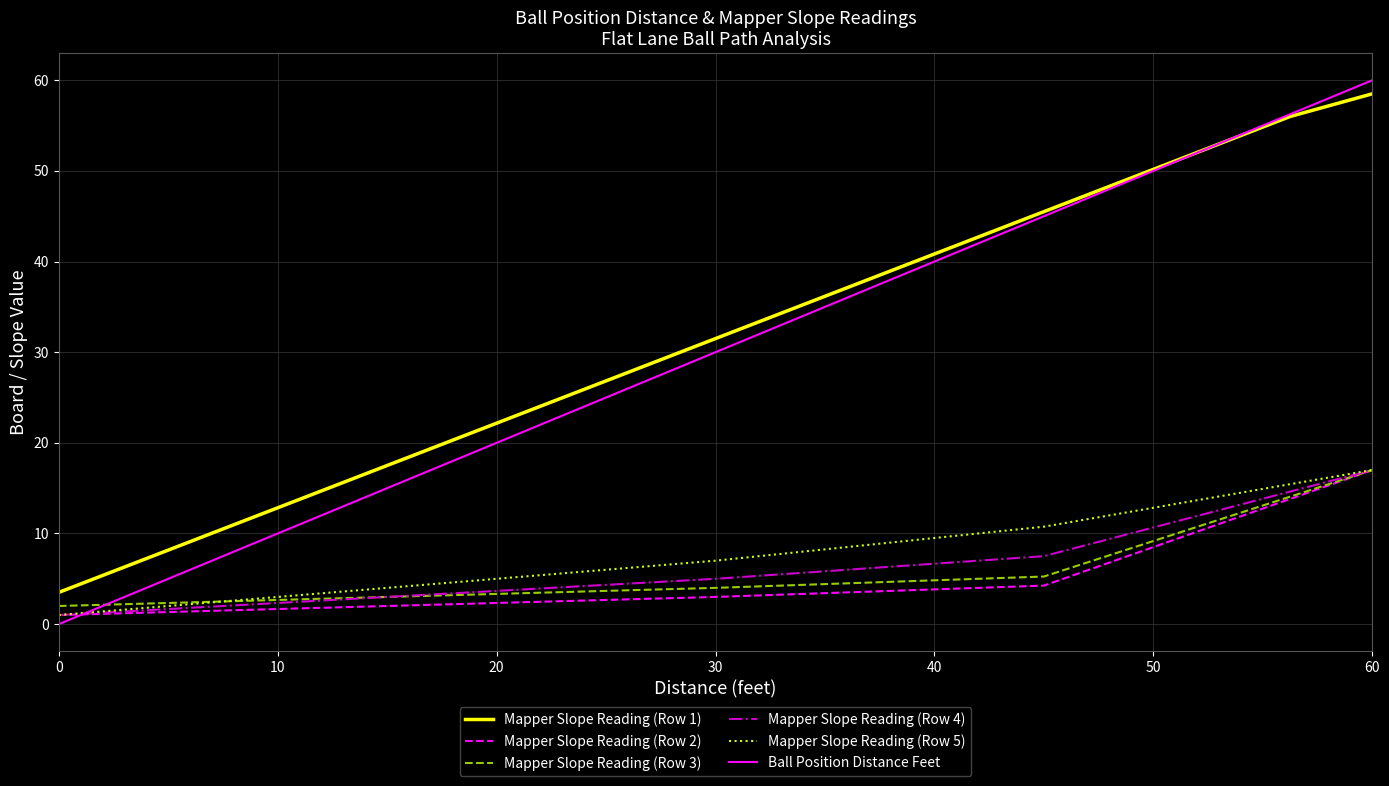

Count the number of categories in the chart.

17